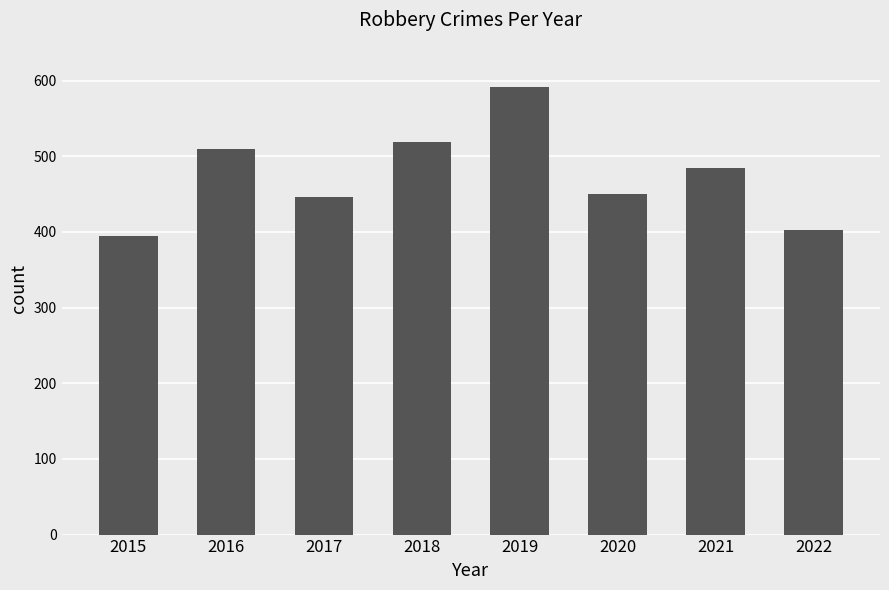

What is the sum of all values?

3798